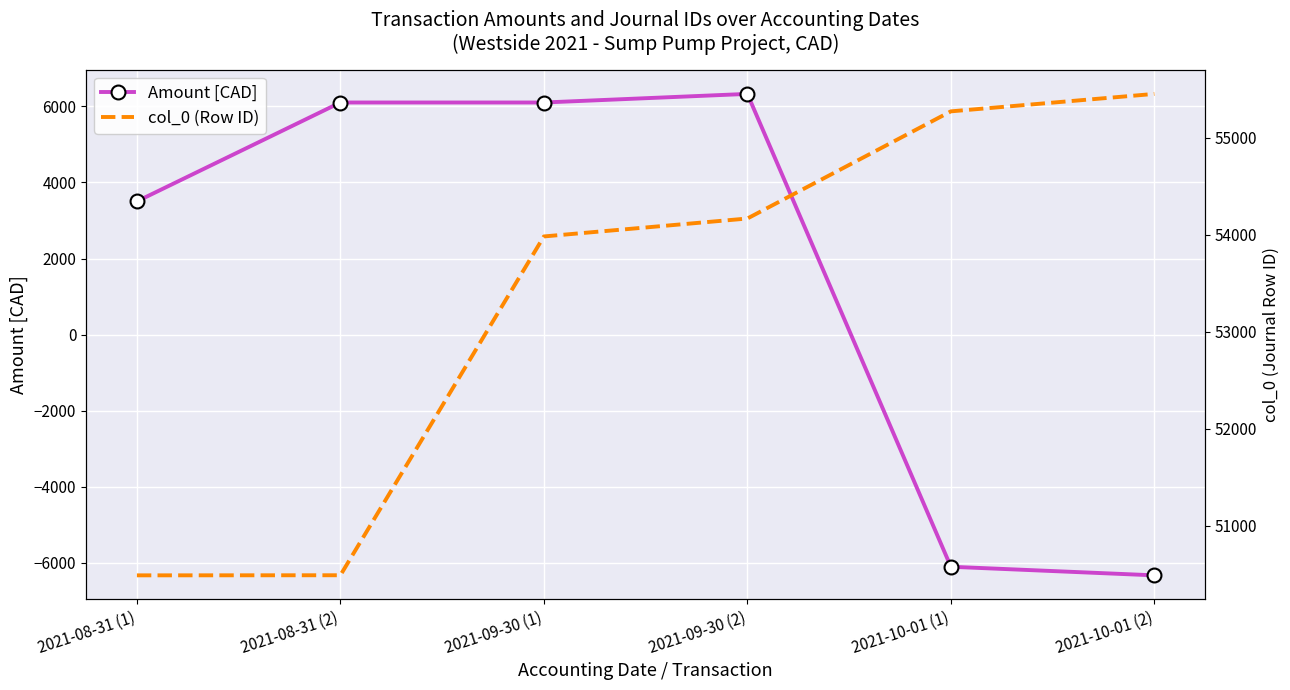

What is the label of the 4th point from the right?

2021-09-30 (1)